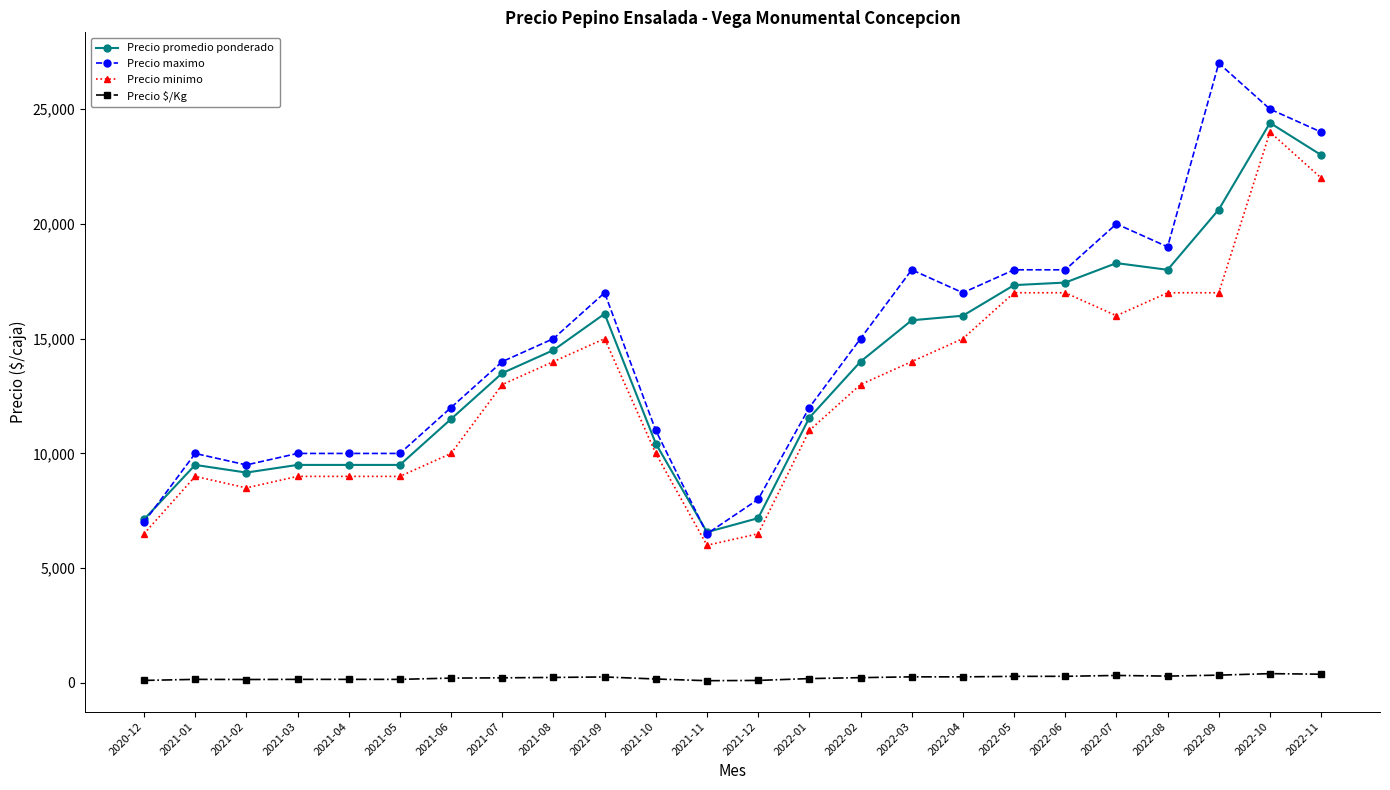

Rank the series at 2021-10 from highest to lowest value.

Precio maximo, Precio promedio ponderado, Precio minimo, Precio $/Kg